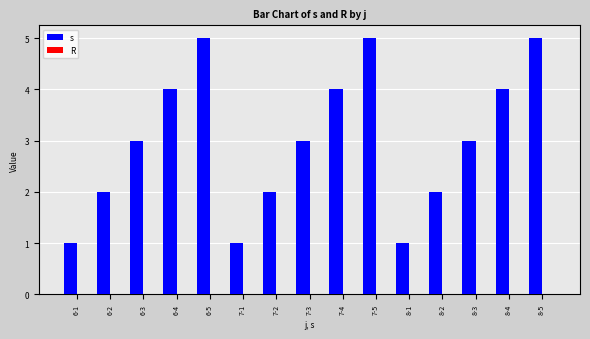

Between 8-4 and 7-1, which is larger?

8-4